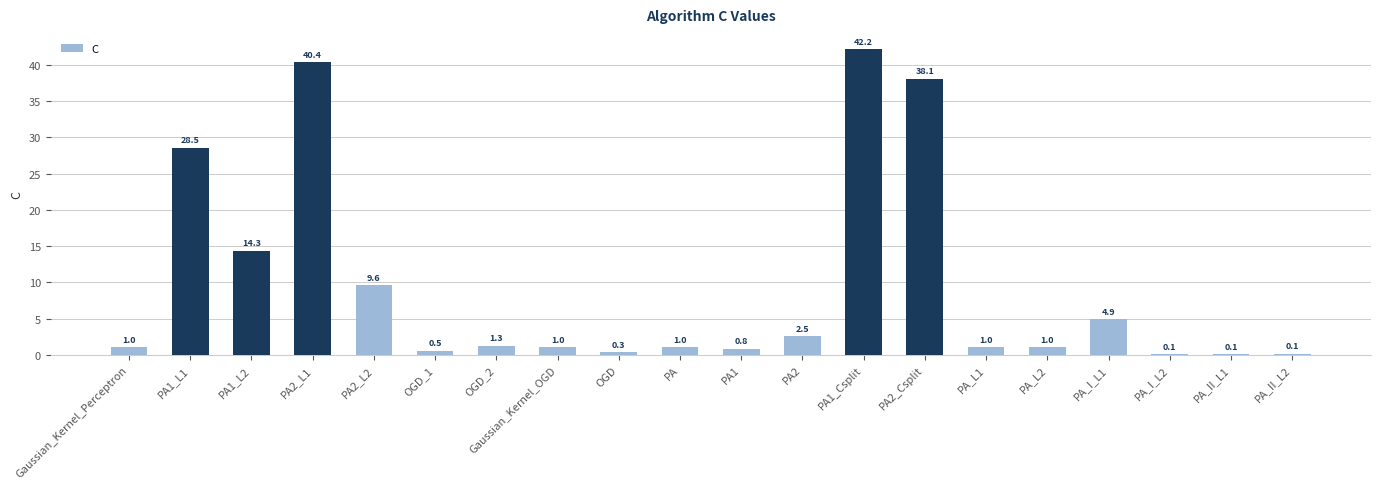

What is the difference between the values at PA1_L1 and PA_II_L2?

28.4